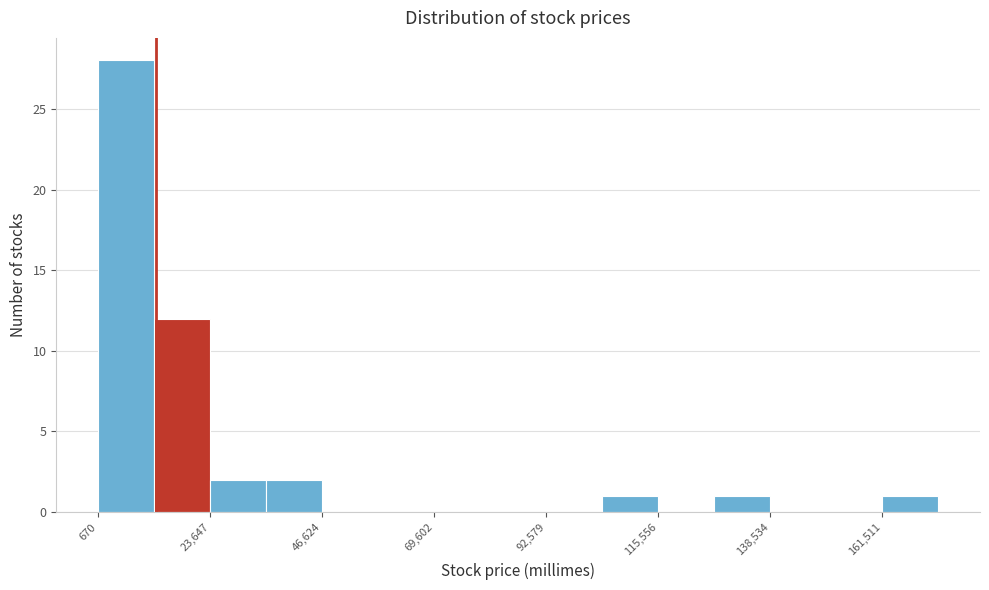

Read against the x-axis, roughly where is the centre of the tallest bar?

5000